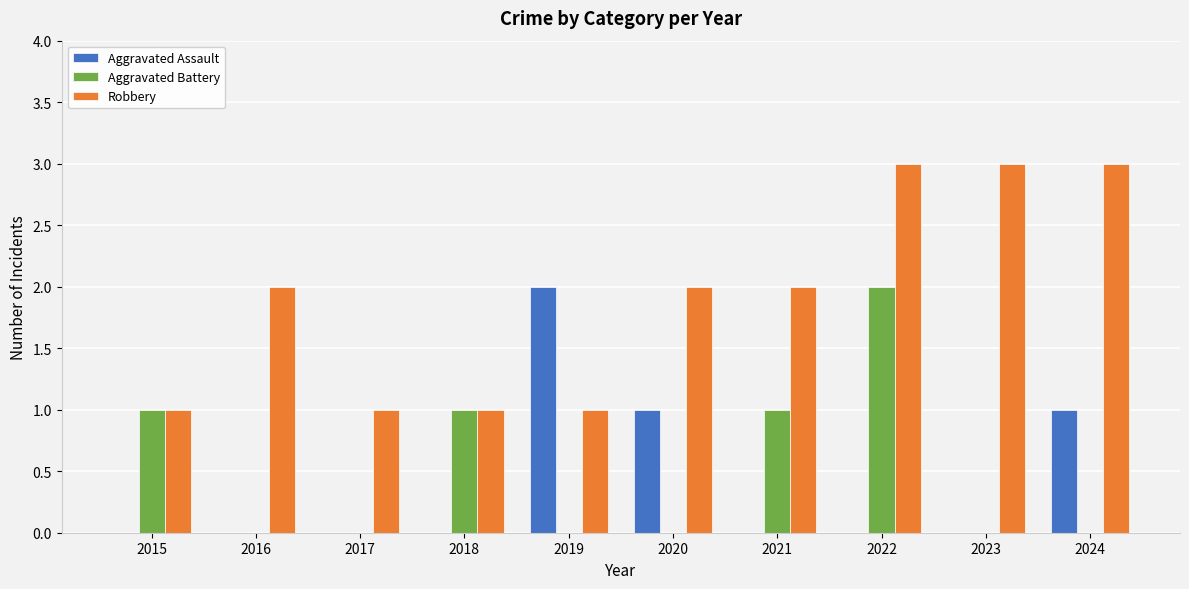

What is the sum of all Aggravated Assault values?

4